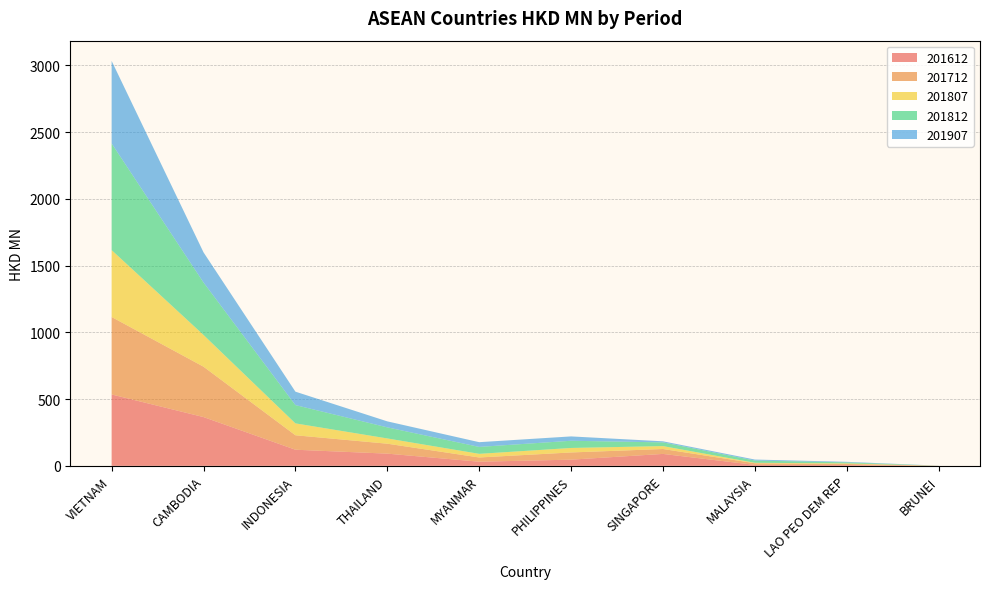

Reading left to right, list all the values displayed in this chart.

201612: 534.9	365.5	120.8	91.5	31.0	46.3	89.3	7.1	5.8	0.2
201712: 580.3	377.4	108.3	74.4	31.6	54.0	36.8	12.5	8.4	0.4
201807: 501.3	237.8	89.1	39.5	27.3	33.6	21.9	3.3	4.3	0.1
201812: 799.1	393.0	137.1	82.9	51.9	54.0	27.8	16.8	7.6	0.4
201907: 618.4	226.1	100.6	45.0	35.5	32.6	8.1	7.5	4.0	0.3